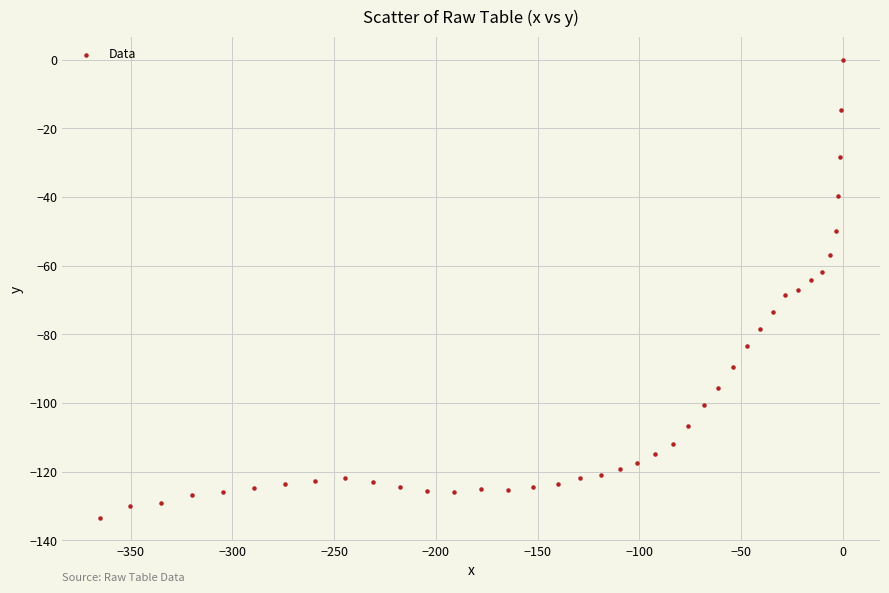

What is the range of X values (max minus min)?

365.2